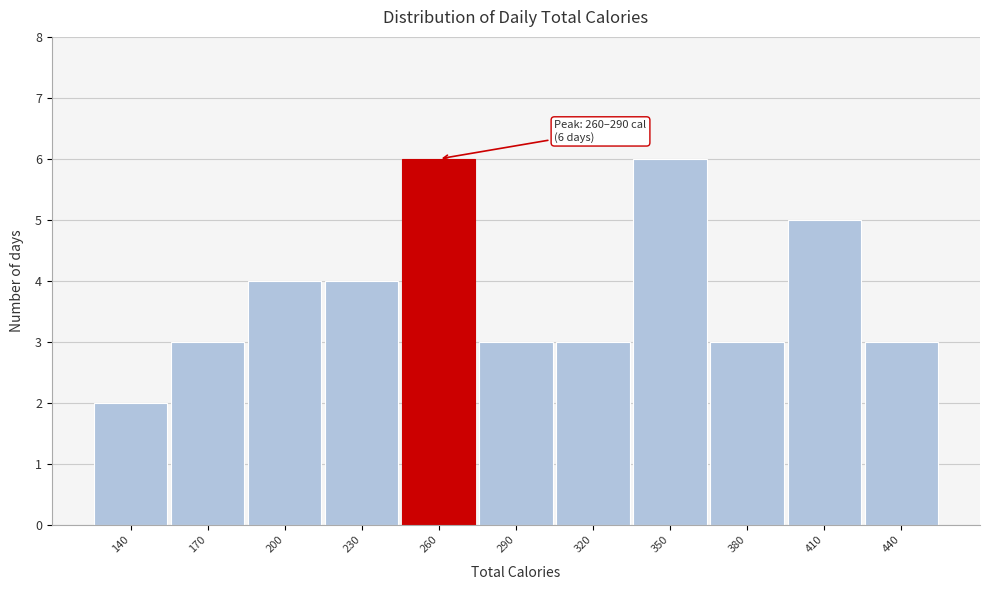

Reading right to left, extract all data points from this chart.

3	5	3	6	3	3	6	4	4	3	2